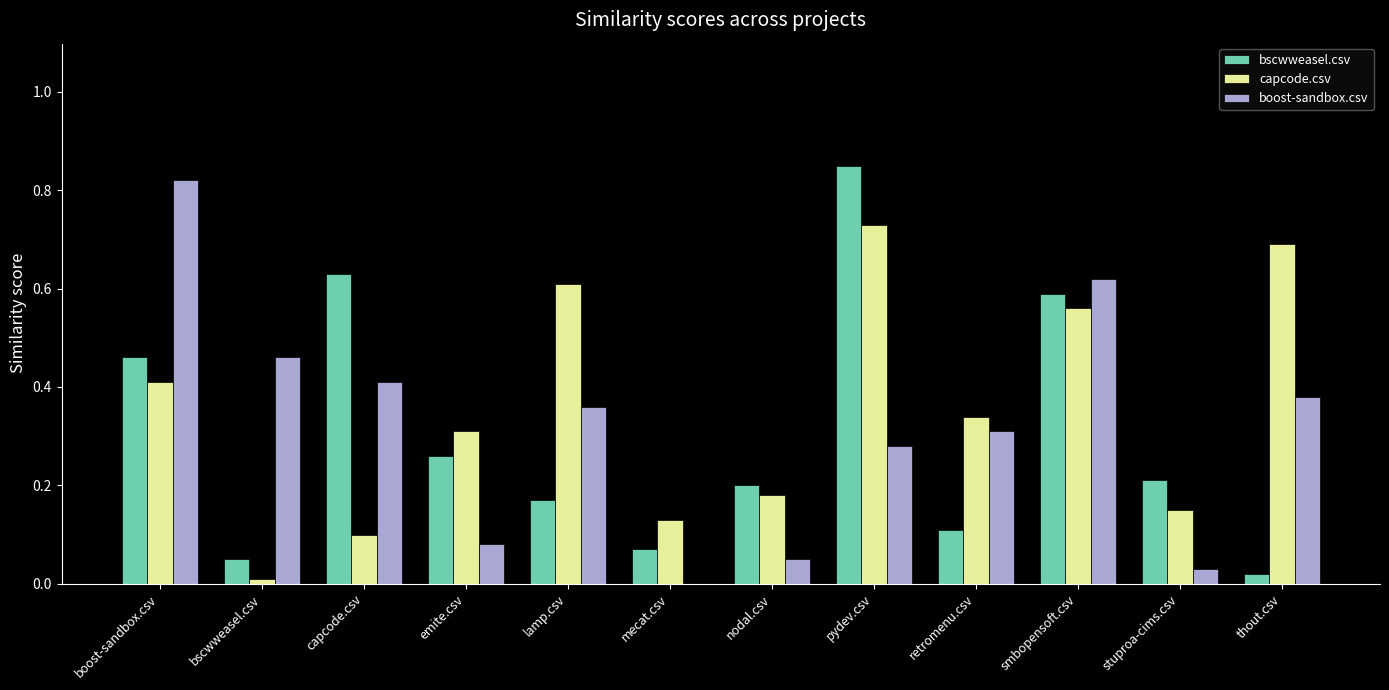

What is the sum of all boost-sandbox.csv values?

3.8